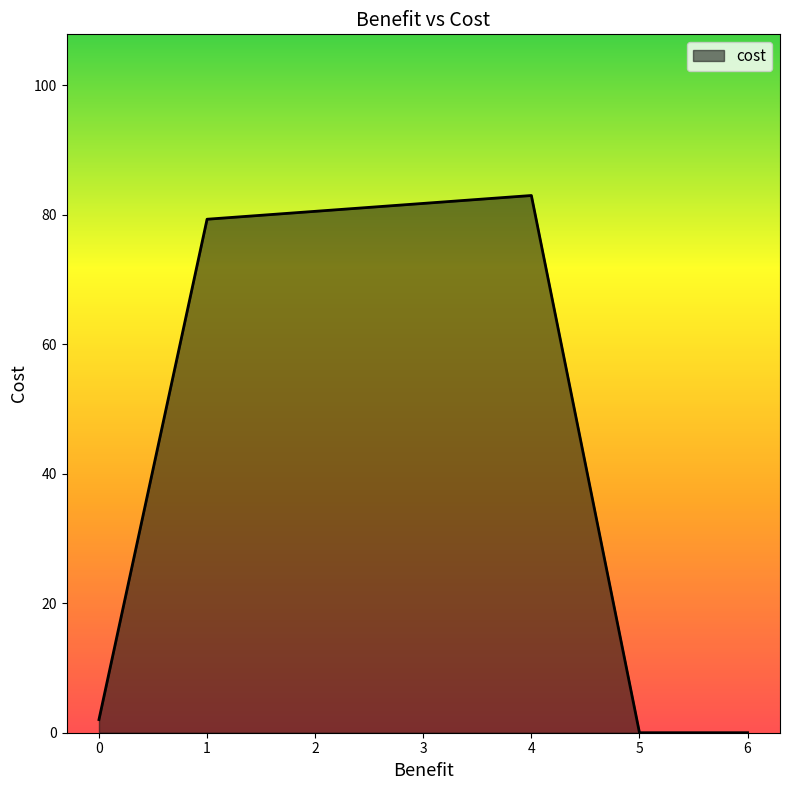

How many lines are shown in the chart?

1